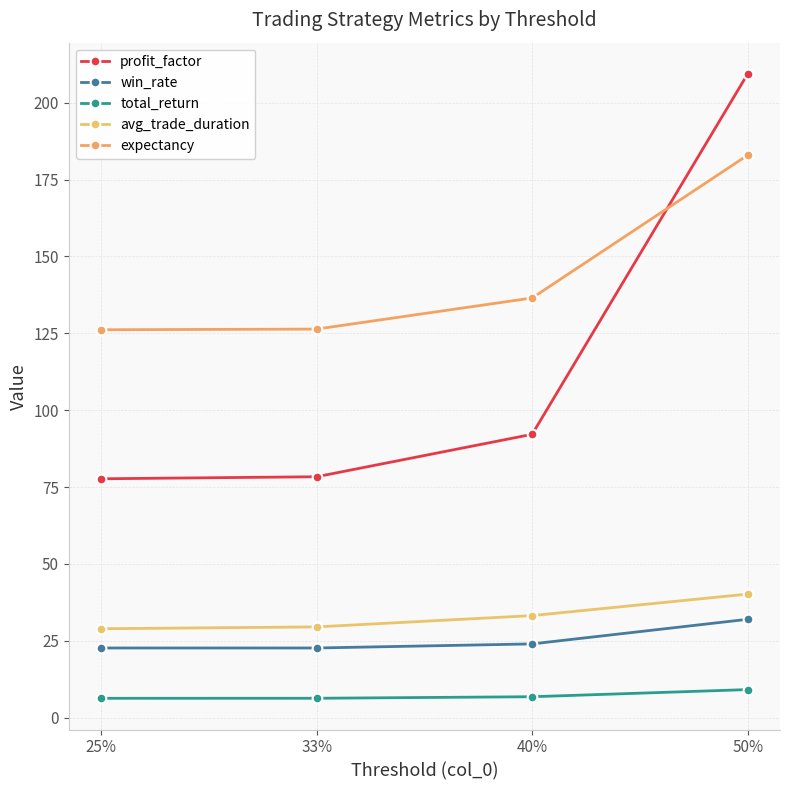

Reading left to right, what are all the values shown in this chart?

profit_factor: 25%=77.7	33%=78.4	40%=92.2	50%=209.4
win_rate: 25%=22.7	33%=22.7	40%=24.0	50%=32.0
total_return: 25%=6.3	33%=6.3	40%=6.8	50%=9.1
avg_trade_duration: 25%=28.9	33%=29.5	40%=33.2	50%=40.2
expectancy: 25%=126.2	33%=126.4	40%=136.5	50%=182.9